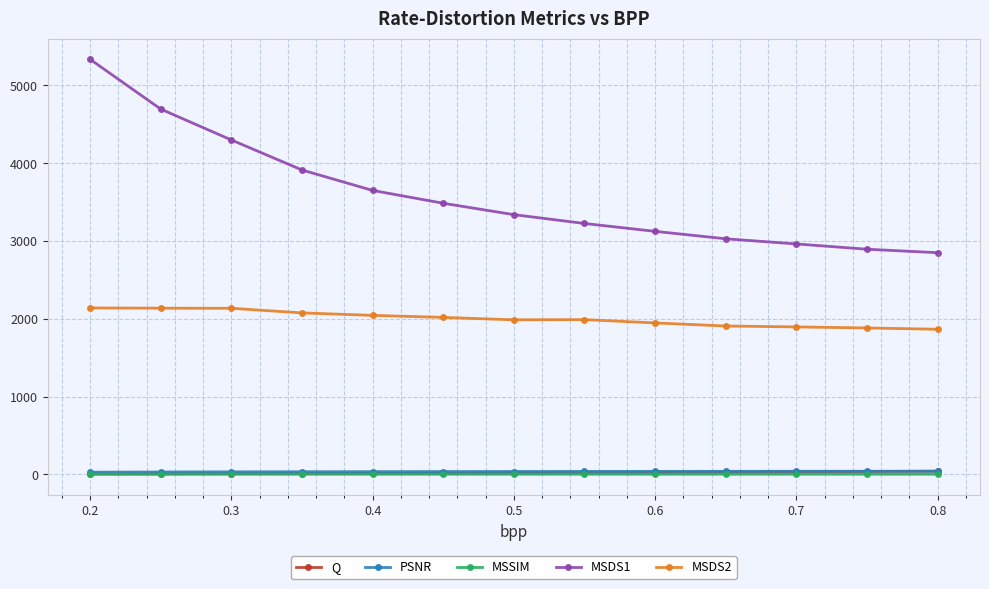

True or false: MSDS2 and MSDS1 intersect in this chart.

False